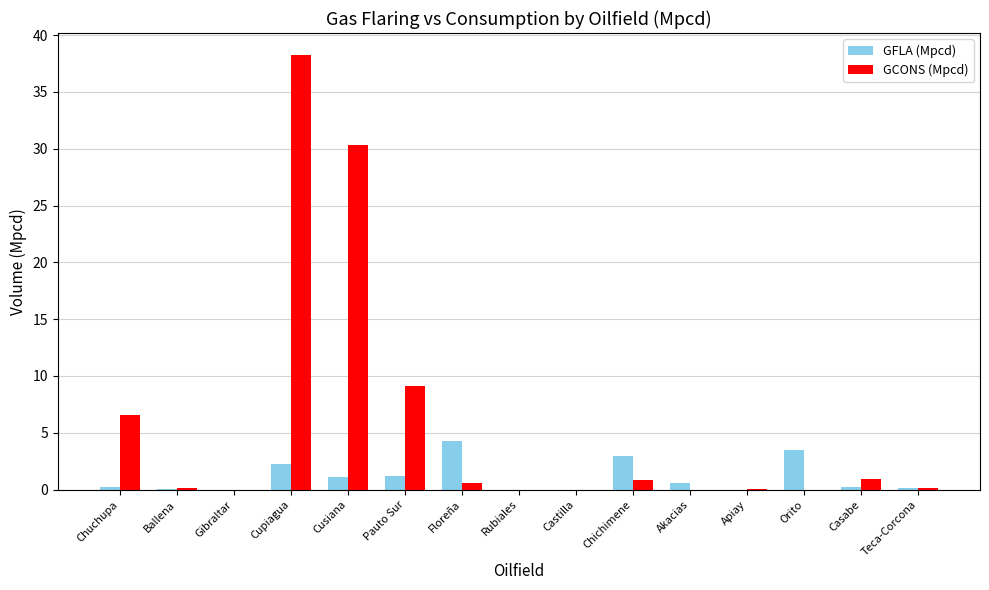

Which category has the highest value across all series?

Cupiagua